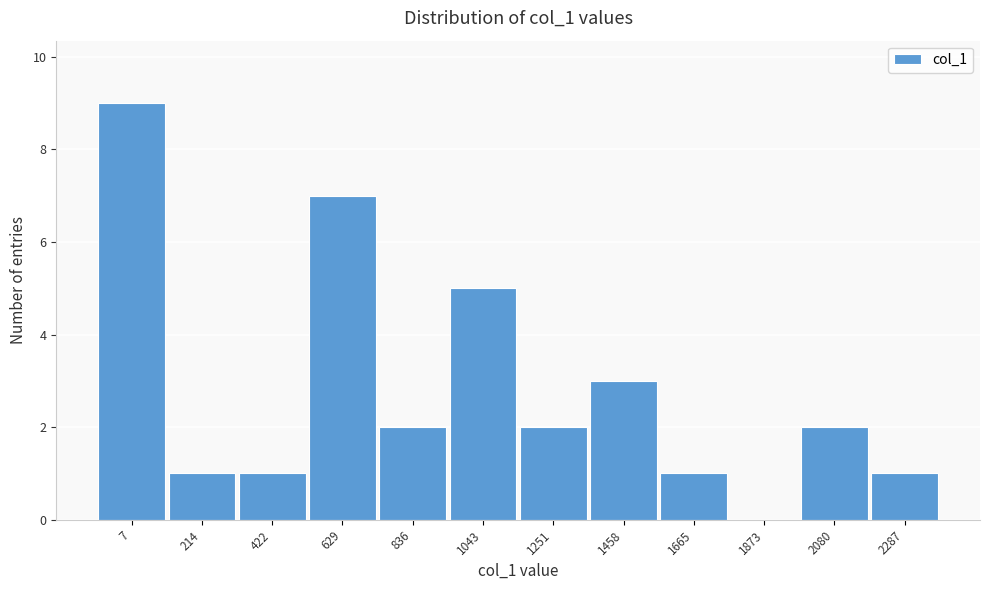

Reading left to right, list all the values displayed in this chart.

7=9	214=1	422=1	629=7	836=2	1043=5	1251=2	1458=3	1665=1	1873=0	2080=2	2287=1